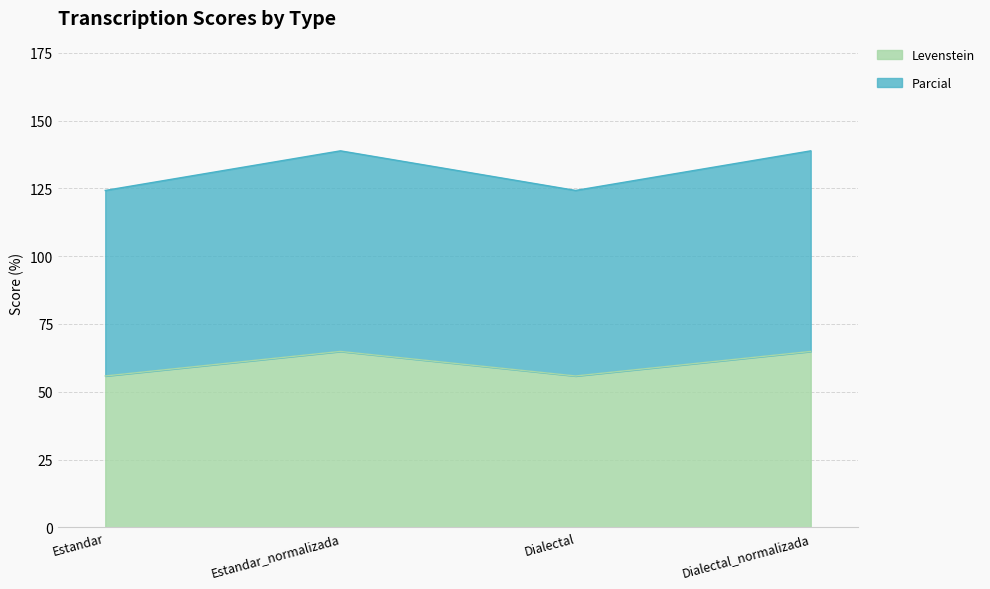

What is the total value across all series at Estandar?

124.2